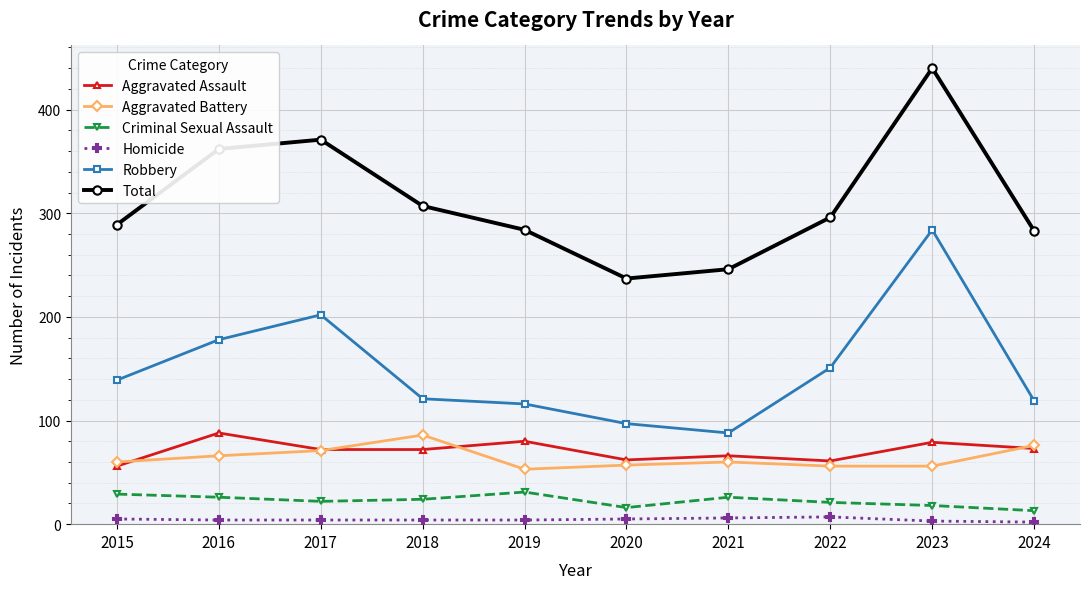

At 2019, list the series in order from smallest to largest.

Homicide, Criminal Sexual Assault, Aggravated Battery, Aggravated Assault, Robbery, Total